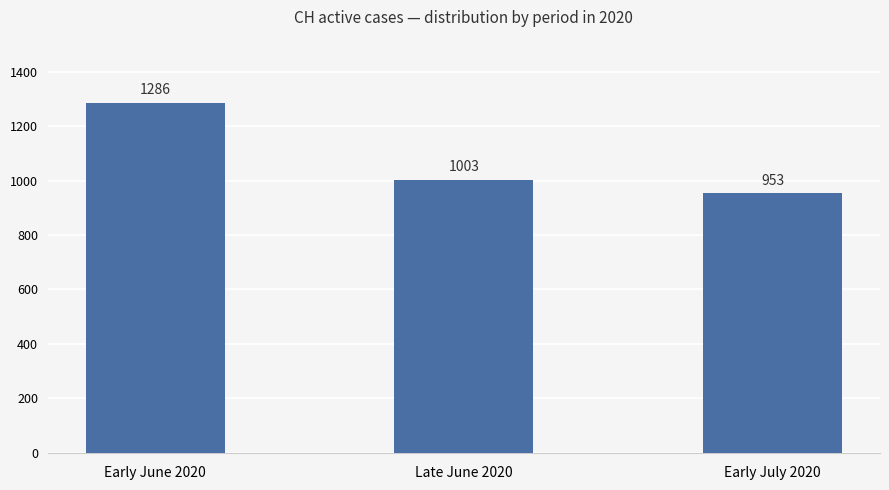

What is the label of the 3rd bar from the left?

Early July 2020